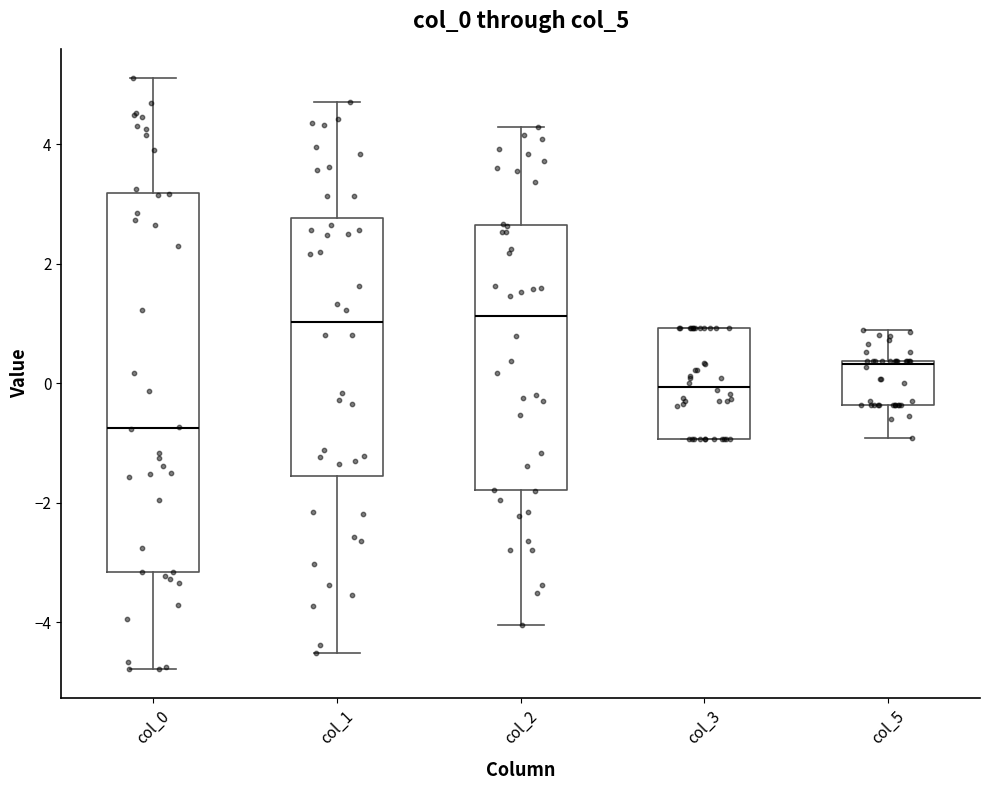

Reading left to right, transcribe this box plot: for each box, give where its median line is, the range the box spans, and where its two whiskers end, as read against the y-axis. The values are not printed on the chart, so give them approximately, as read against the axis.

col_0: median -0.8, box -3.2 to 3.2, whiskers -4.8 to 5.2
col_1: median 1.0, box -1.6 to 2.8, whiskers -4.6 to 4.8
col_2: median 1.2, box -1.8 to 2.6, whiskers -4.0 to 4.2
col_3: median 0.0, box -1.0 to 1.0, whiskers -1.0 to 1.0
col_5: median 0.4 (drawn on the box's upper edge), box -0.4 to 0.4, whiskers -1.0 to 0.8